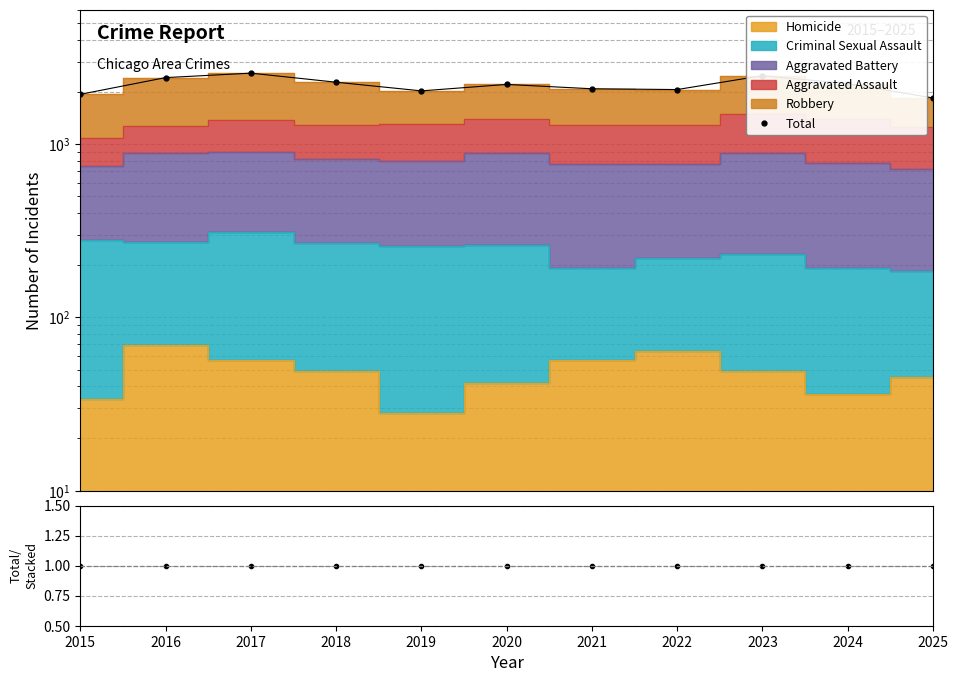

Which has a higher value, 2015 or 2025?

2015